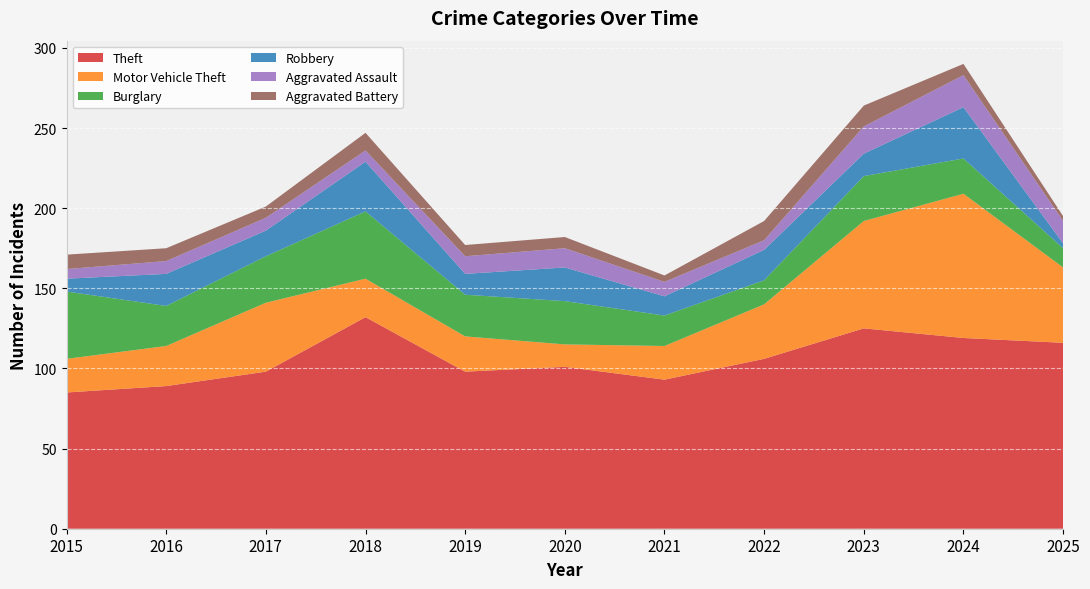

Reading right to left, what are all the values shown in this chart?

Theft: 116	119	125	106	93	101	98	132	98	89	85
Motor Vehicle Theft: 47	90	67	34	21	14	22	24	43	25	21
Burglary: 12	22	28	15	19	27	26	42	29	25	42
Robbery: 3	32	14	19	12	21	13	31	16	20	8
Aggravated Assault: 14	20	17	6	9	12	11	7	8	8	6
Aggravated Battery: 3	7	13	12	4	7	7	11	7	8	9